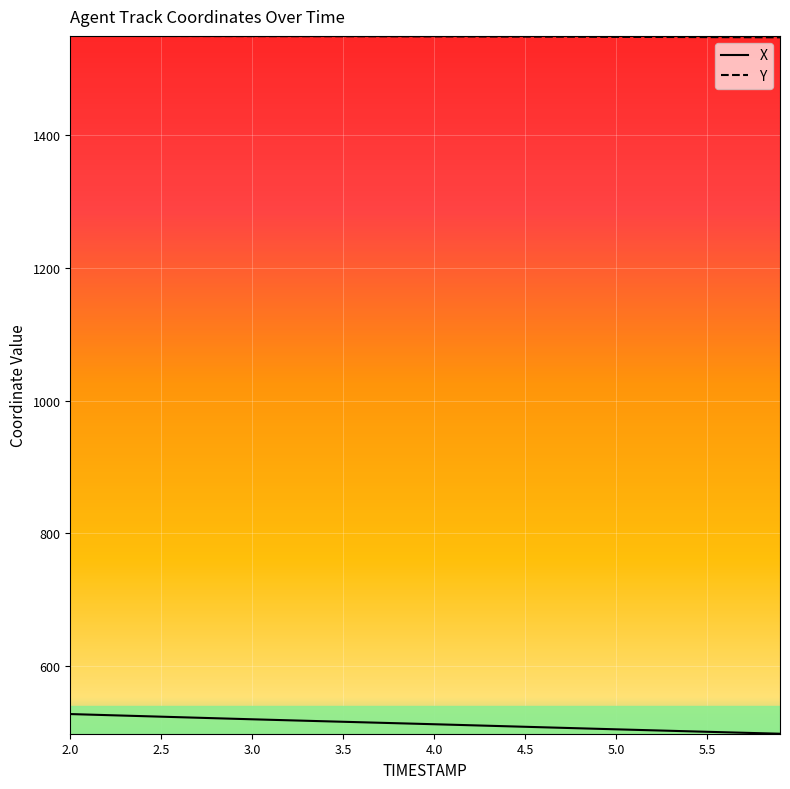

What is the maximum value shown in the chart?

1550.1